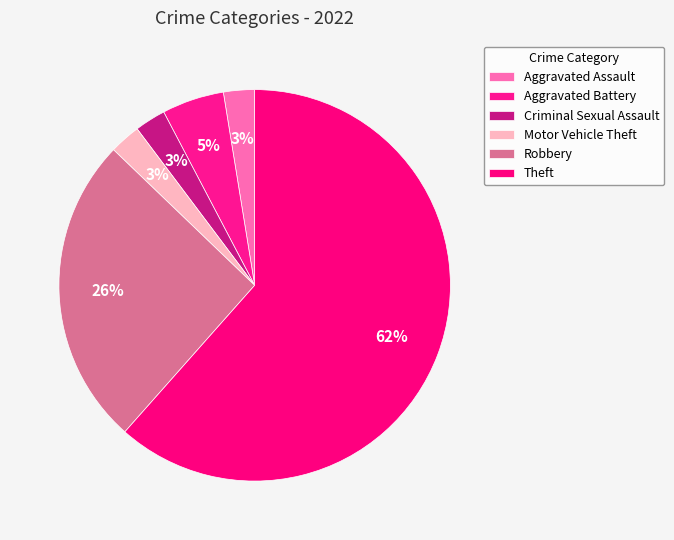

Count the number of slices in the pie.

6